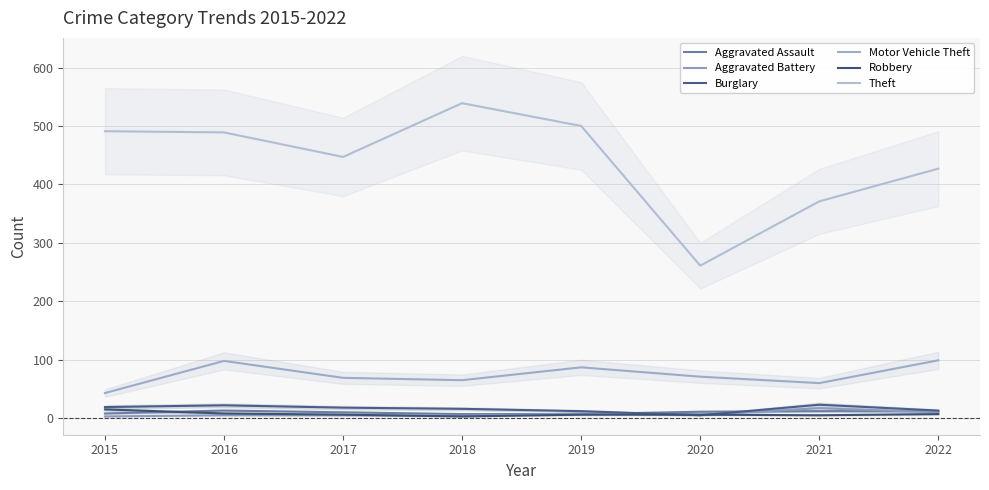

Reading left to right, extract all data points from this chart.

Aggravated Assault: 8	13	10	7	7	11	12	12
Aggravated Battery: 3	5	5	4	8	6	17	10
Burglary: 19	22	18	16	12	5	23	13
Motor Vehicle Theft: 43	98	69	65	87	71	60	99
Robbery: 15	8	6	3	6	6	5	7
Theft: 491	489	447	539	500	261	371	427